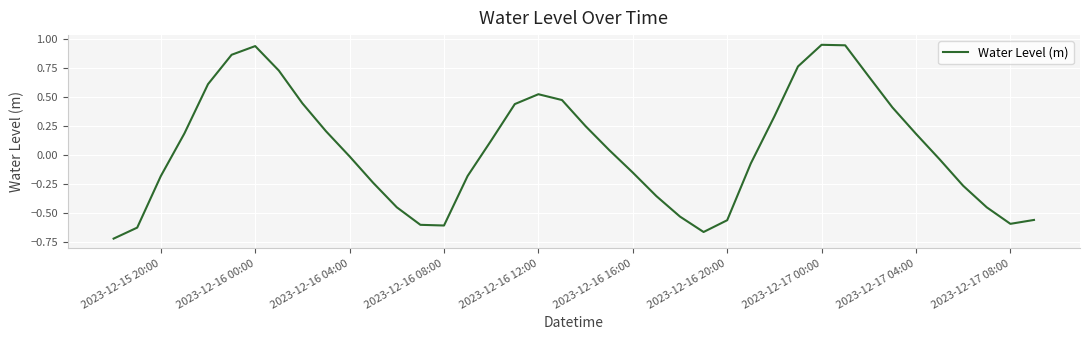

How many lines are shown in the chart?

1